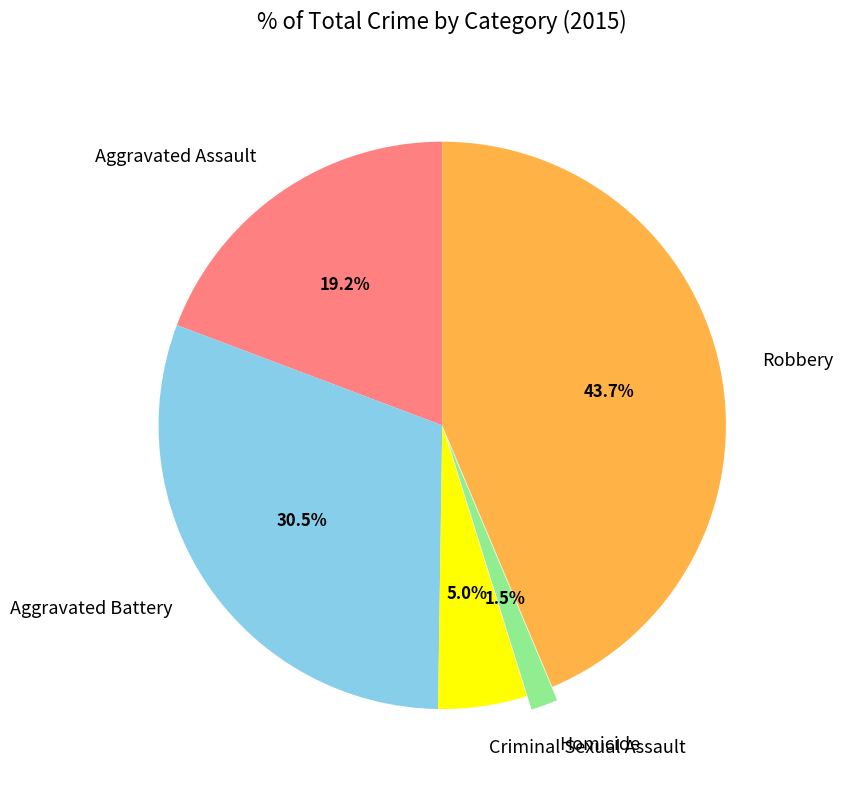

To the nearest percent, what is the combined percentage of Homicide and Aggravated Assault?

21%